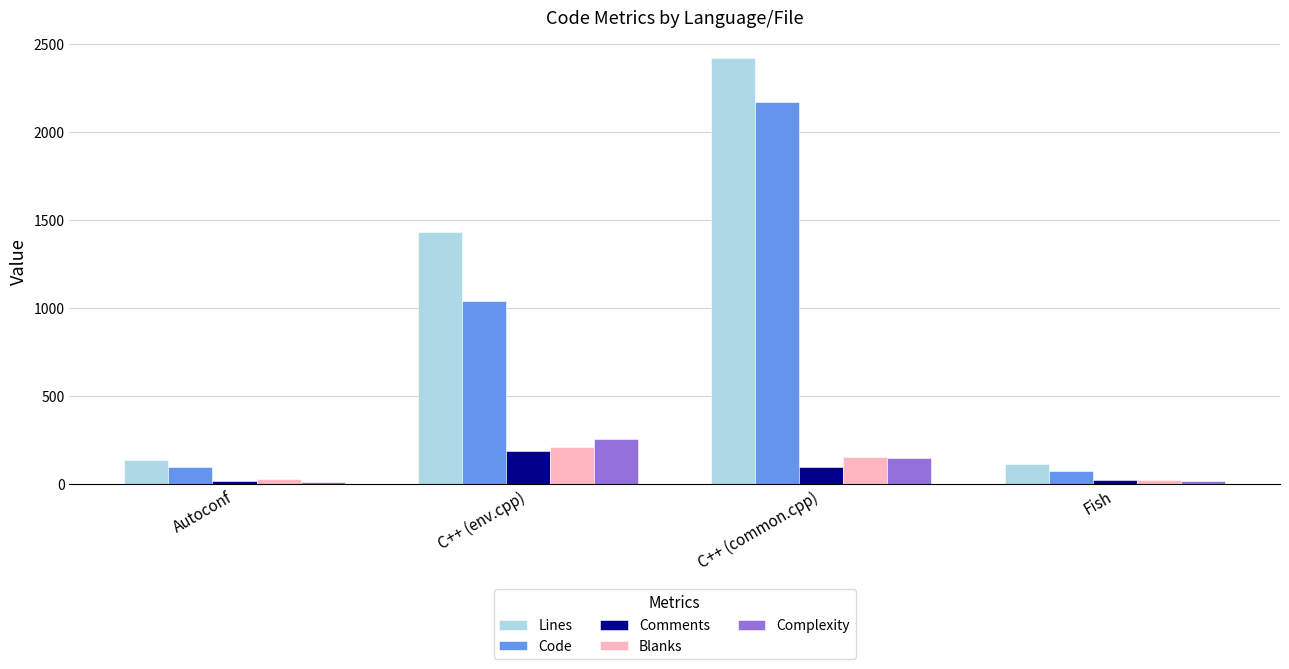

What is the label of the 1st bar from the right?

Fish